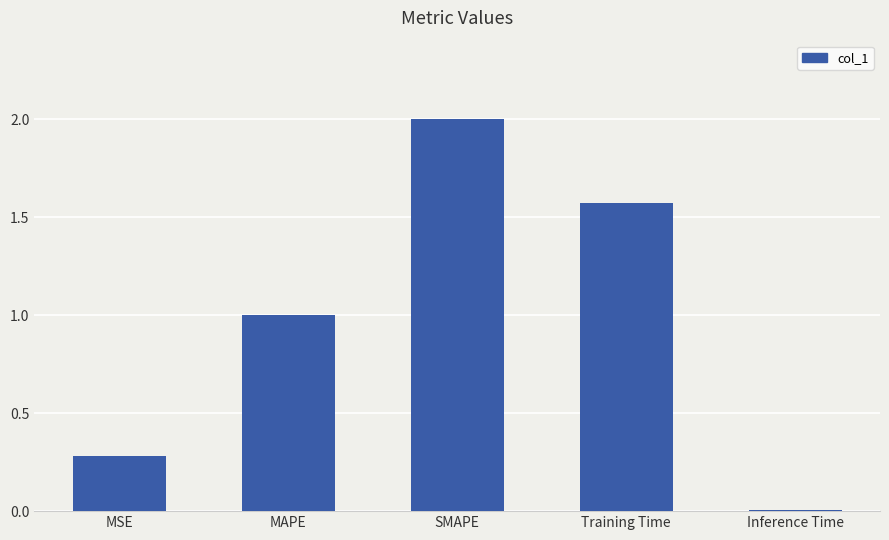

How many bars are there in total?

5